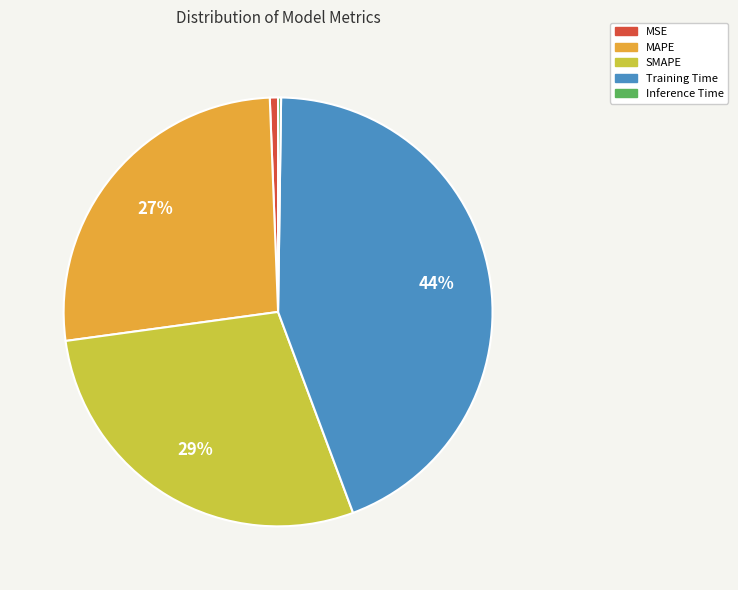

Is it true that MAPE is 27% of the pie?

True